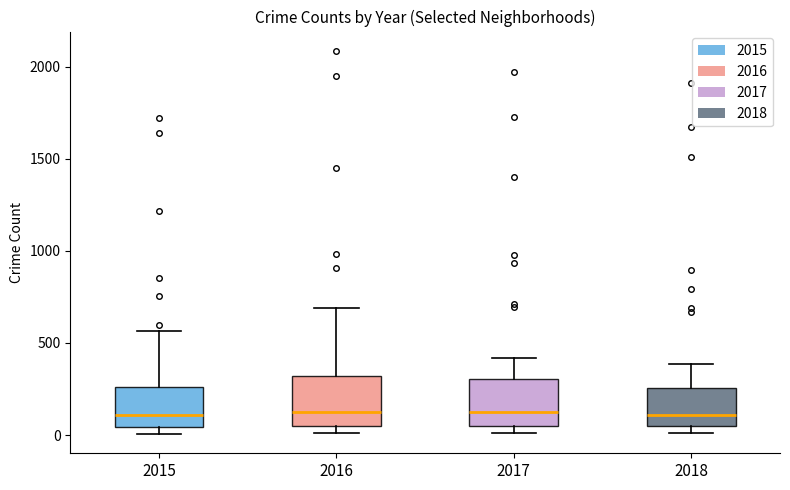

Where is the lower edge of the box at x = 2017 on the y-axis? The values are not printed on the chart, so give them approximately, as read against the axis.

50